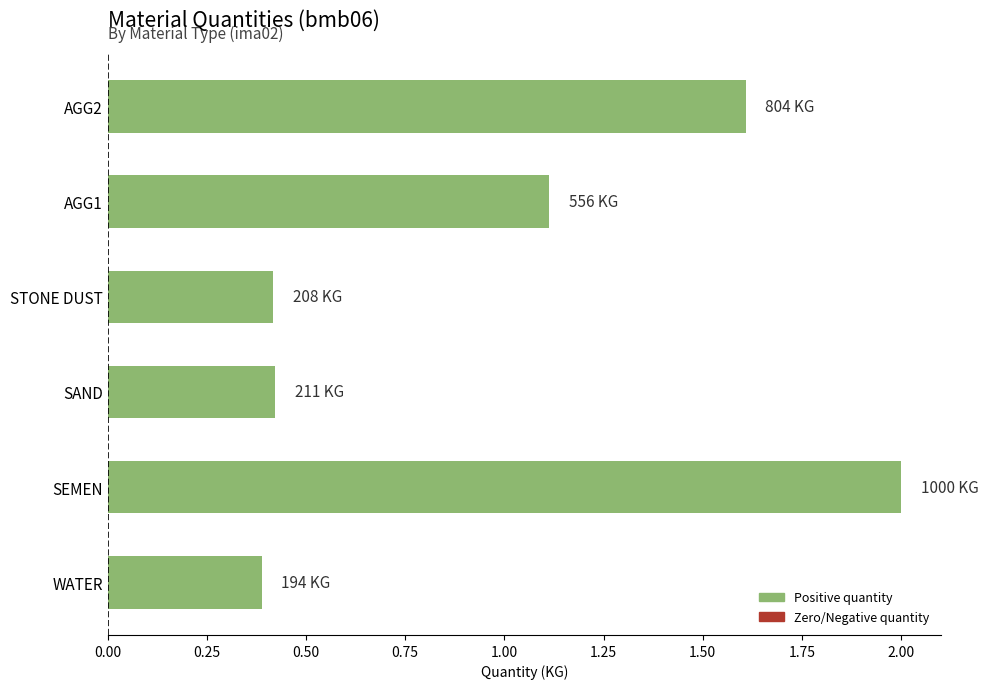

Which has a higher value, STONE DUST or AGG2?

AGG2